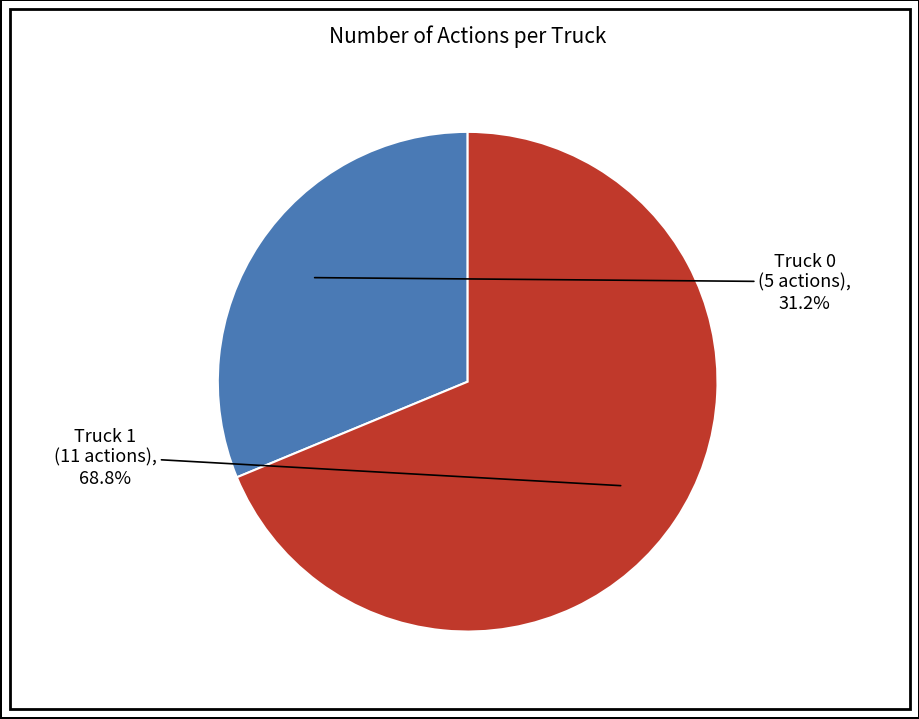

To the nearest percent, what is the combined percentage of Truck 0 and Truck 1?

100%